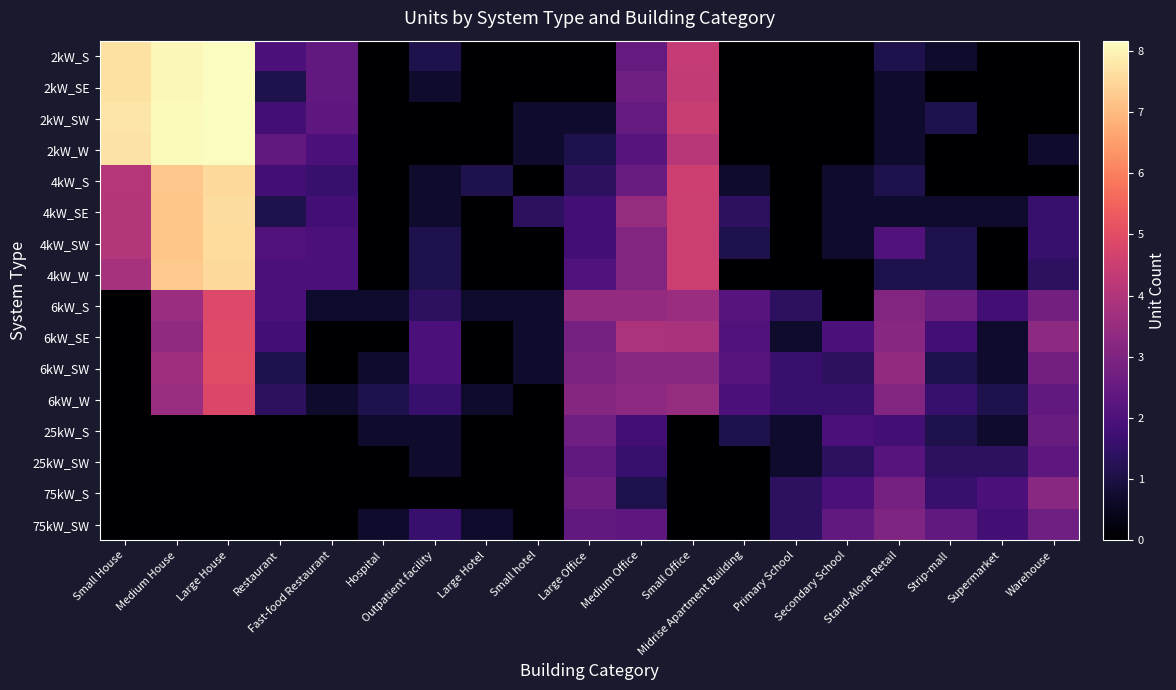

At how many categories does at least one series exceed 4?

4